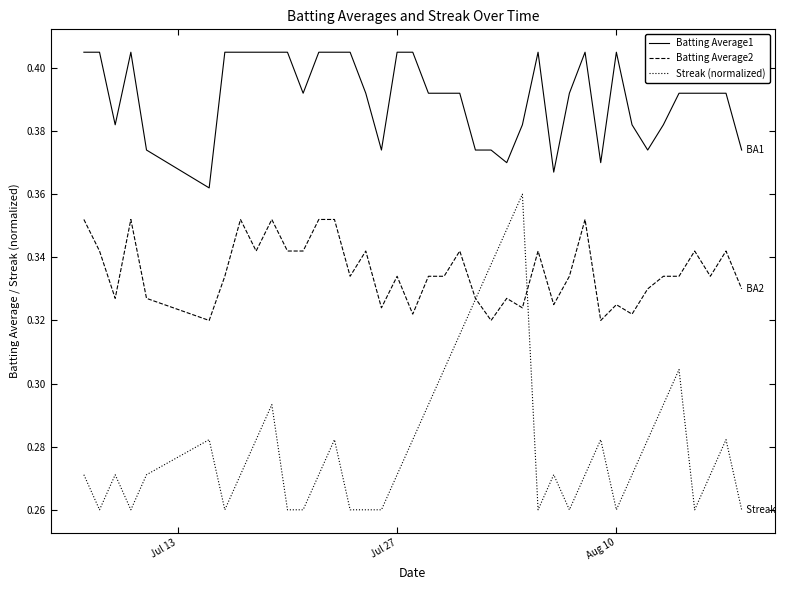

Rank the series by their maximum value, from highest to lowest.

Batting Average1, Streak (normalized), Batting Average2